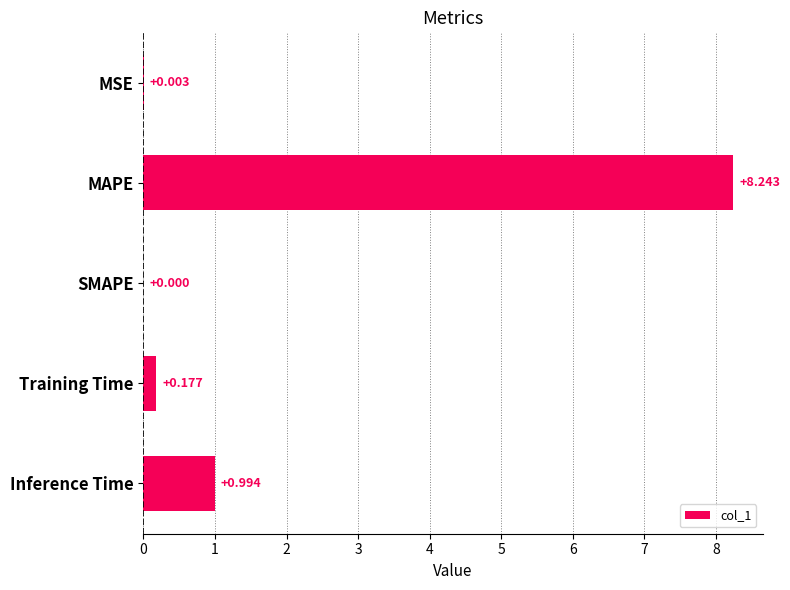

At which category does the chart reach its peak across all series?

MAPE